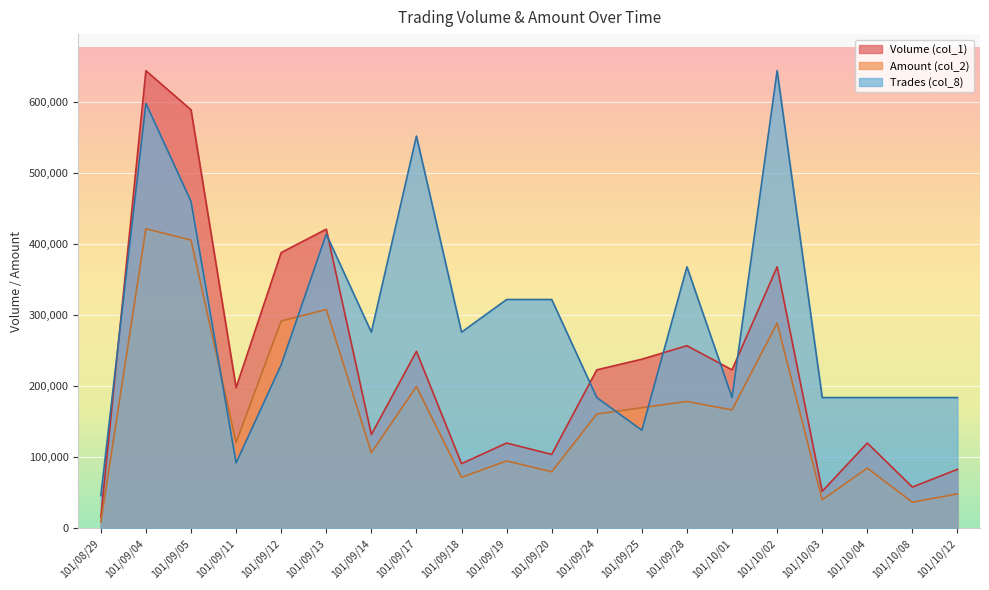

At how many categories does at least one series exceed 11125?

20